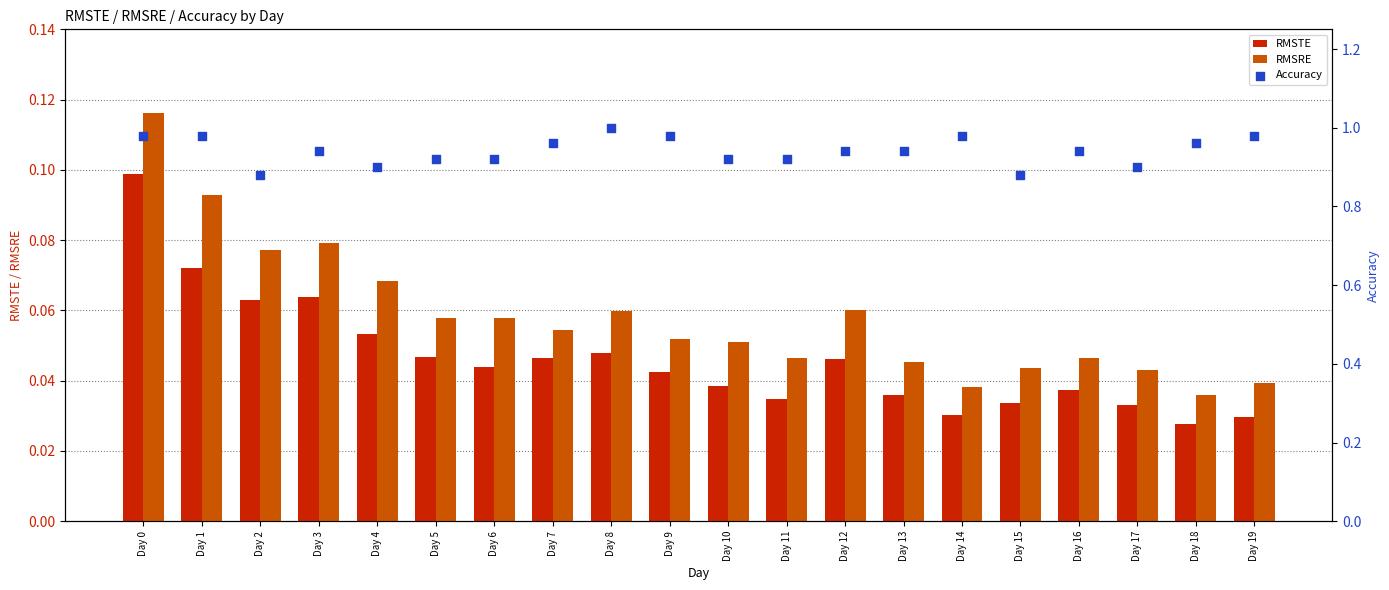

What is the total value across all series at Day 15?

1.0